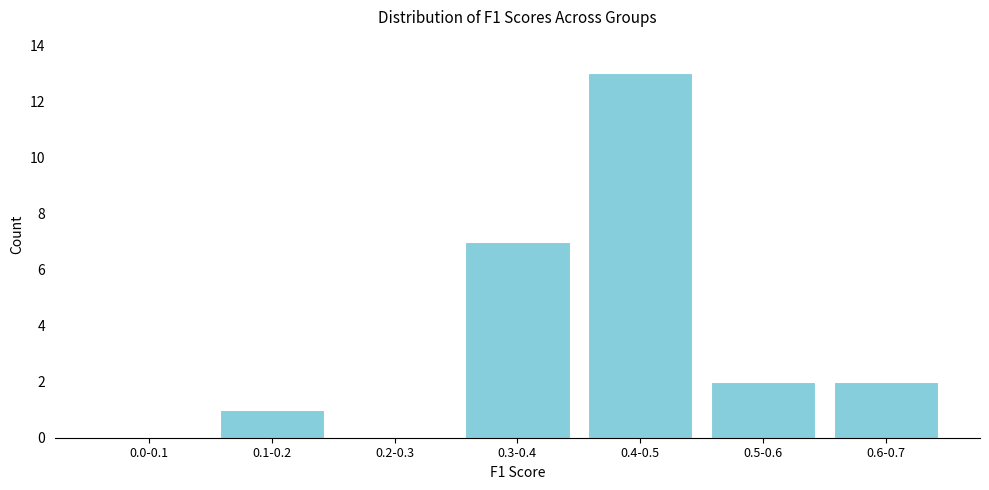

Reading left to right, transcribe all the data shown in this chart.

0.0-0.1=0	0.1-0.2=1	0.2-0.3=0	0.3-0.4=7	0.4-0.5=13	0.5-0.6=2	0.6-0.7=2